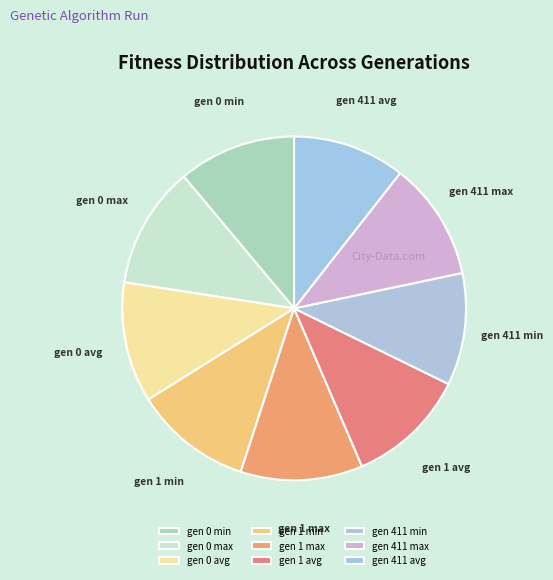

Does gen 1 min represent more than half of the total?

No